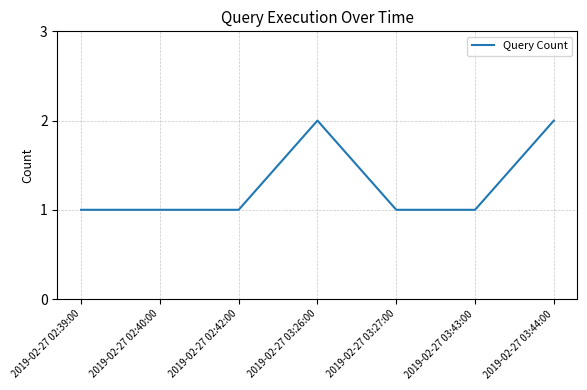

What is the difference between the maximum and minimum values?

1